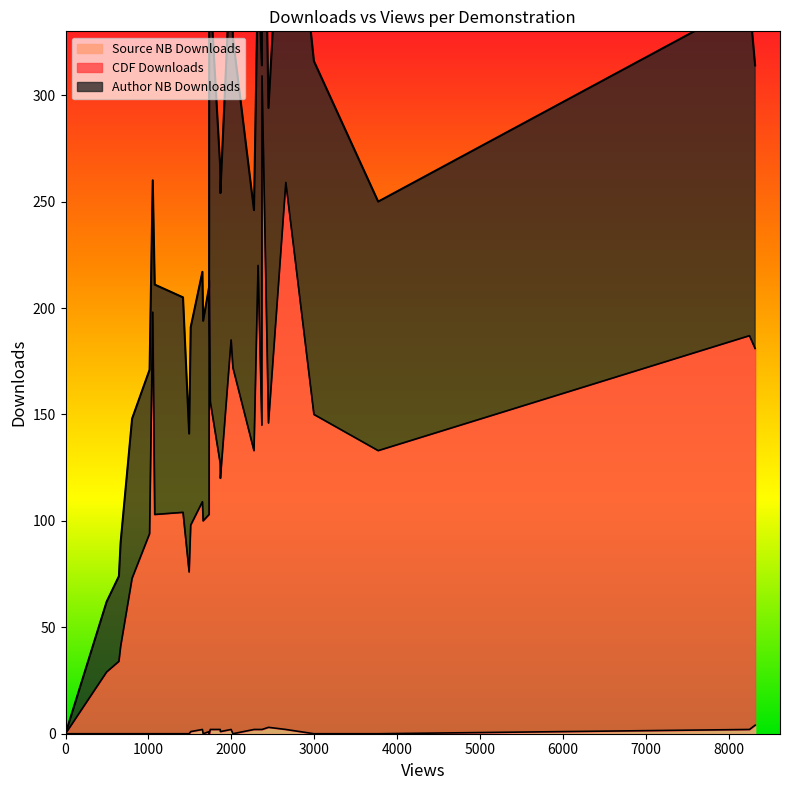

How many values in Author NB Downloads are above zero?

29